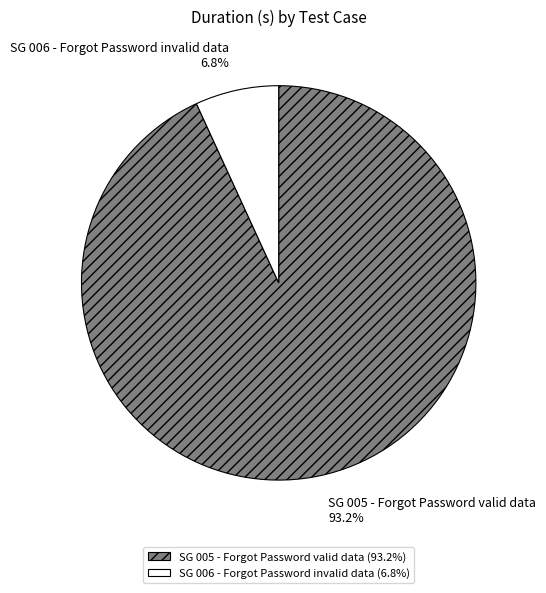

True or false: SG 006 - Forgot Password invalid data accounts for 7% of the total.

True